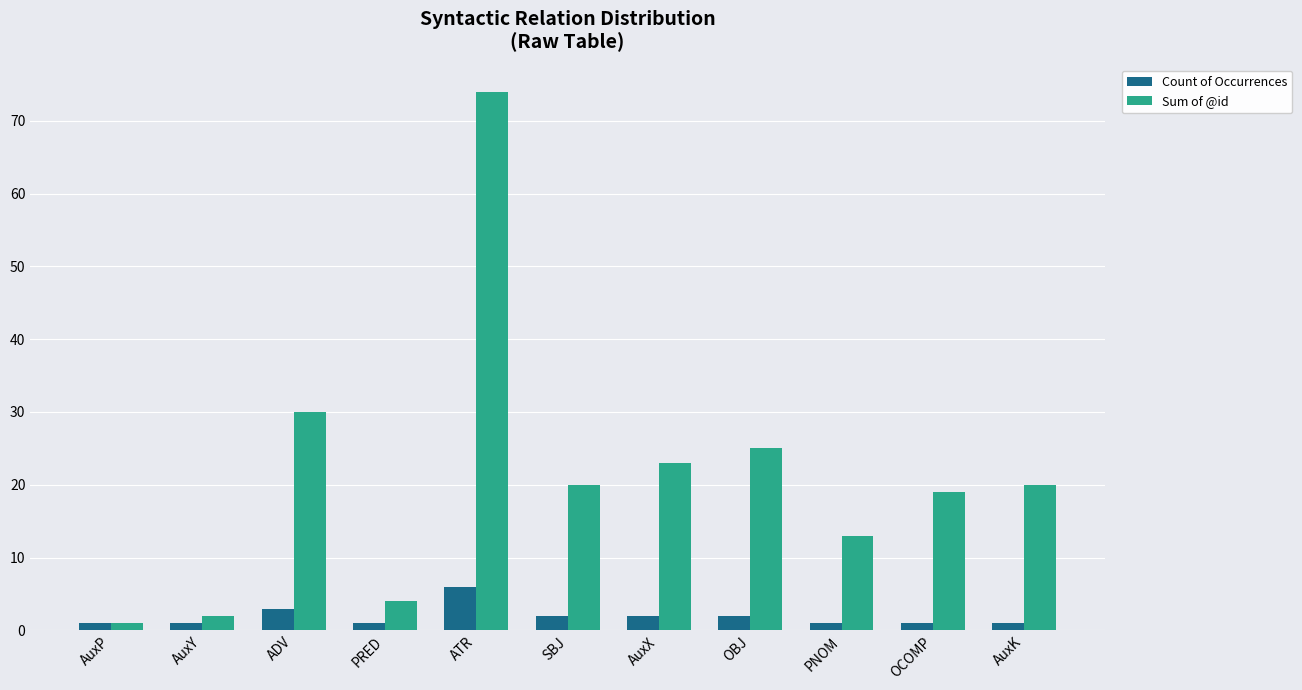

What is the label of the 4th bar from the right?

OBJ